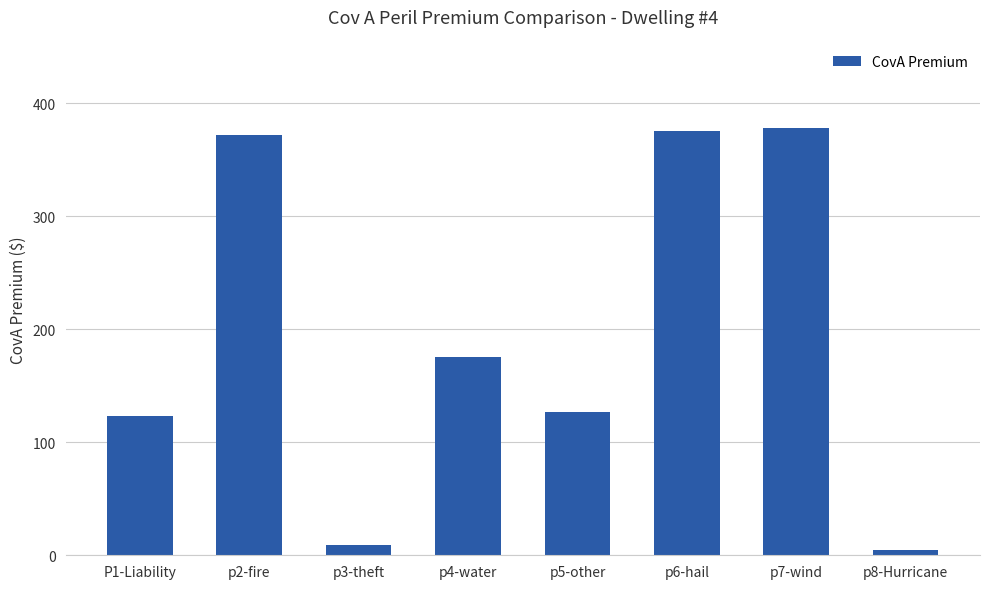

What is the change in value from p5-other to p7-wind?

+251.2